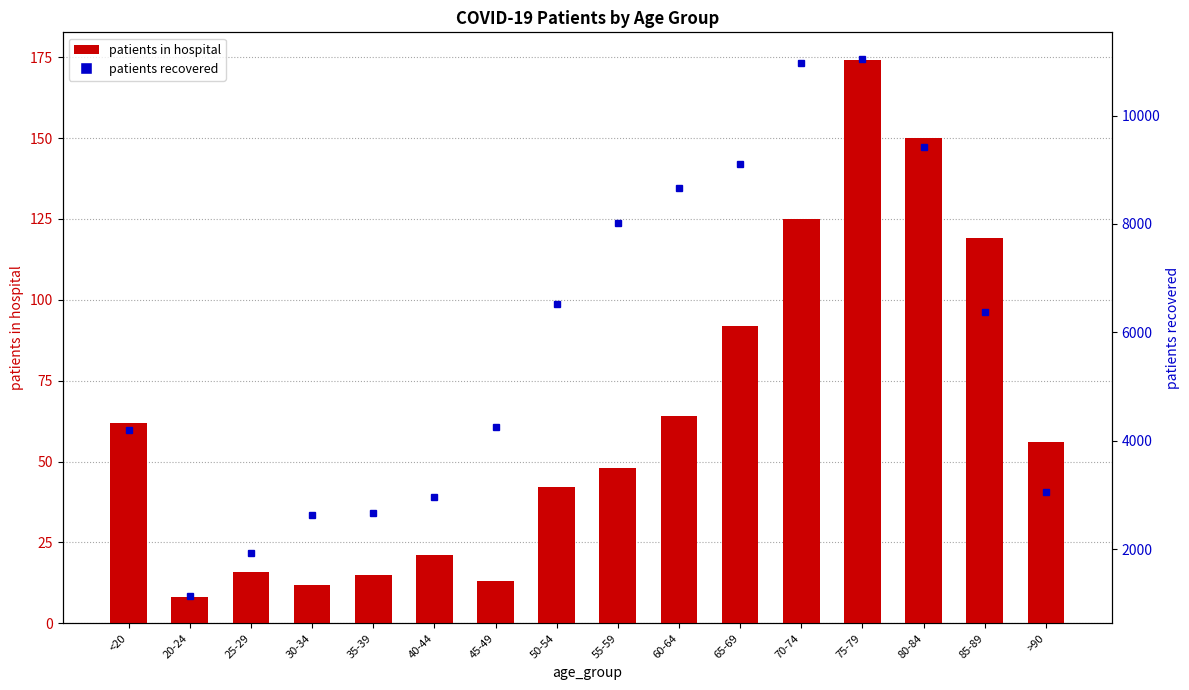

The patients recovered series shows 4637 at 75-79. True or false?

False